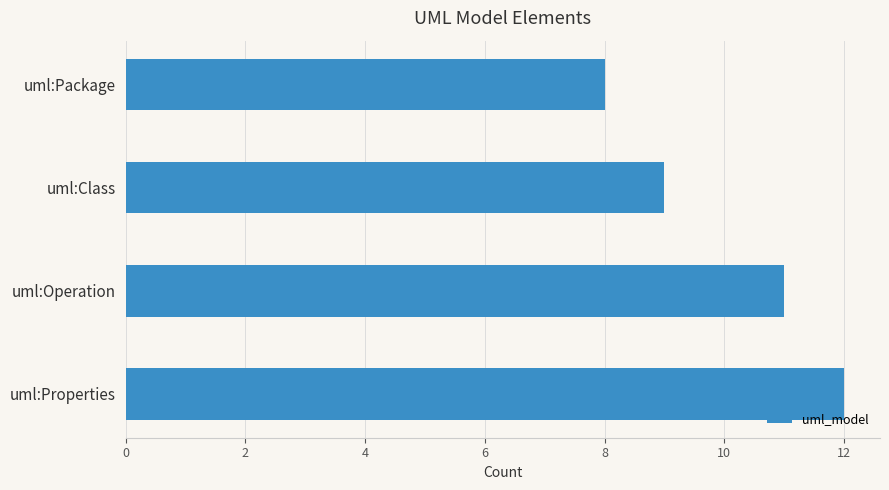

What is the change in value from uml:Package to uml:Class?

+1